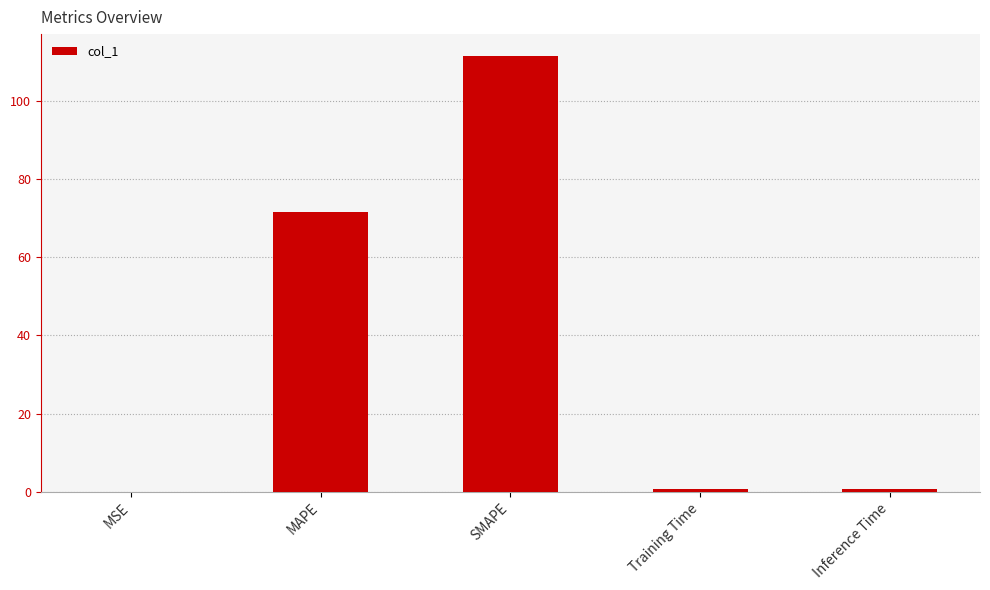

True or false: the data shows 123.8 at MAPE.

False